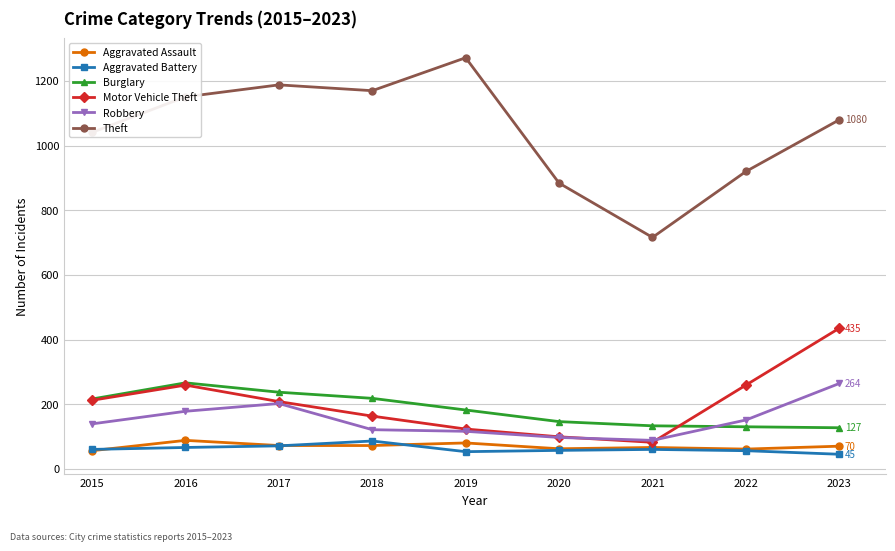

Is this an area chart (filled region under the line)?

No